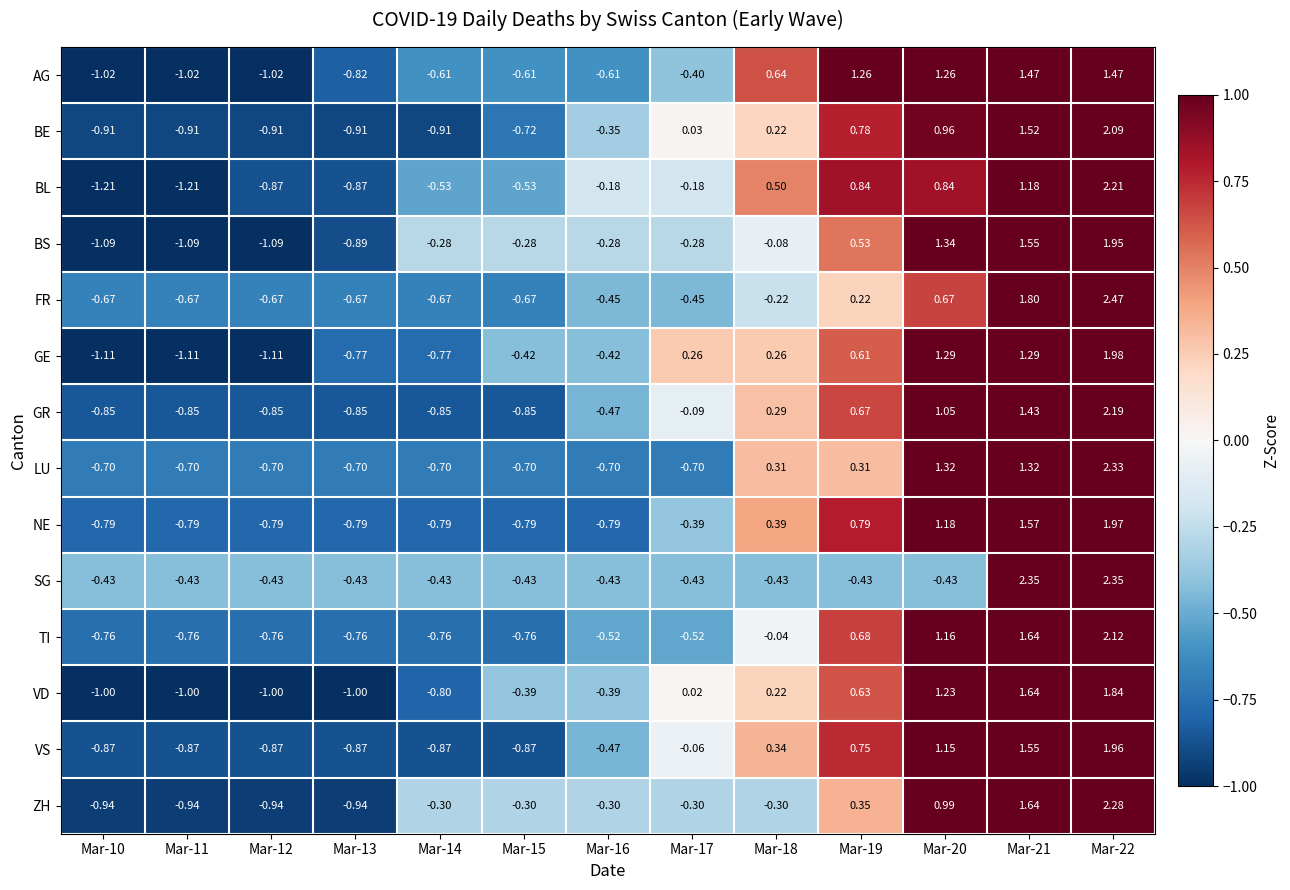

Which series has the widest spread of values?

BL